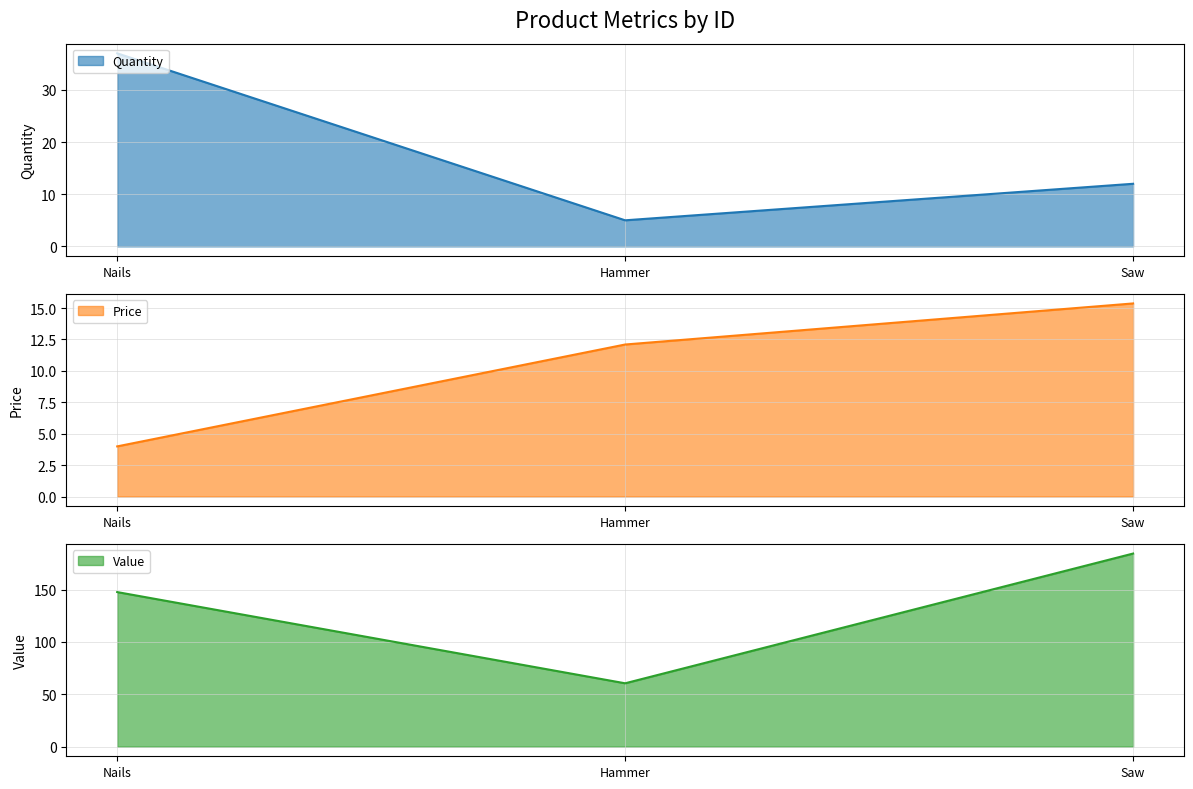

List the labels in order of Quantity value, largest first.

Nails, Saw, Hammer